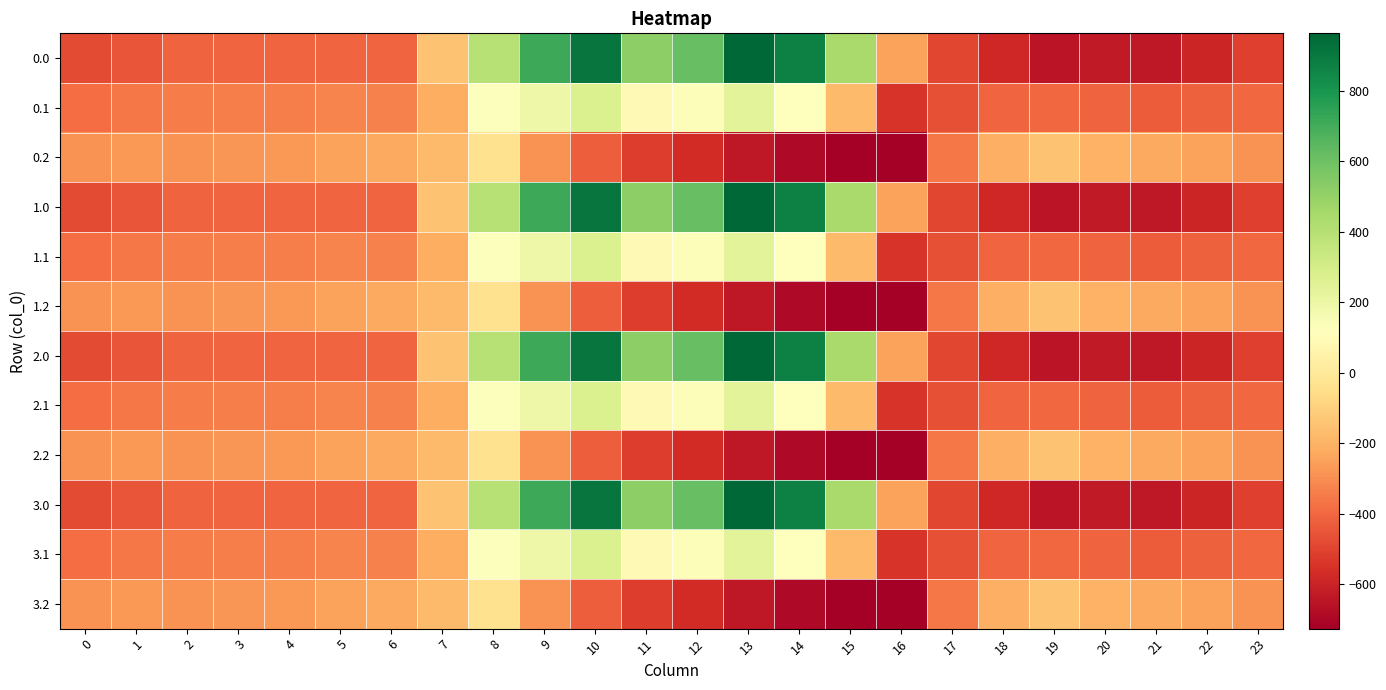

What is the total value across all series at 13?

2254.7